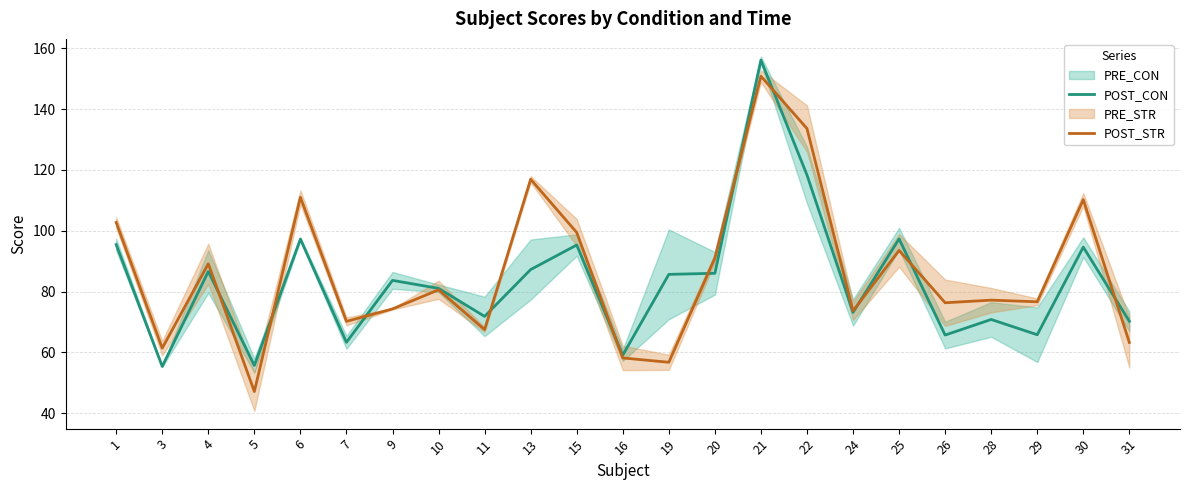

At which label is POST_STR closest to 98?

15